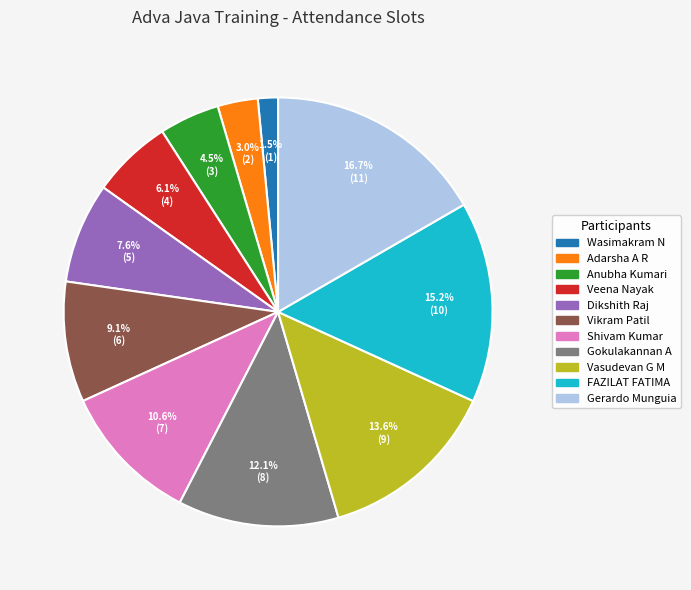

Does any single category account for the majority?

No